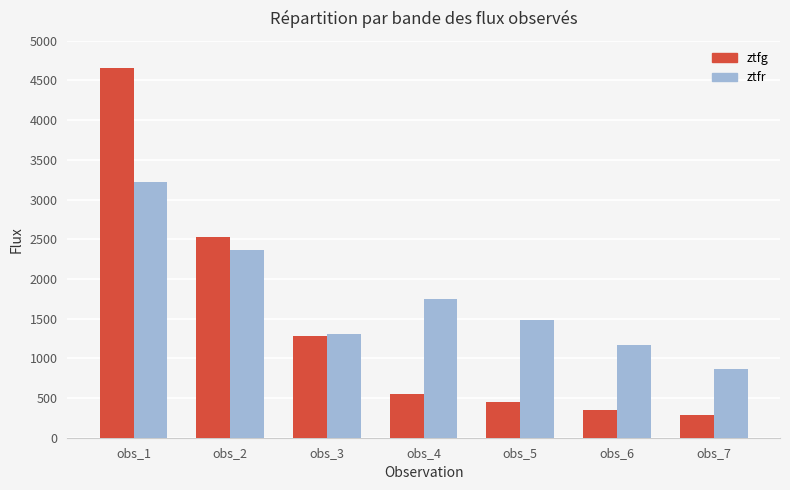

List the labels in order of ztfg value, smallest first.

obs_7, obs_6, obs_5, obs_4, obs_3, obs_2, obs_1